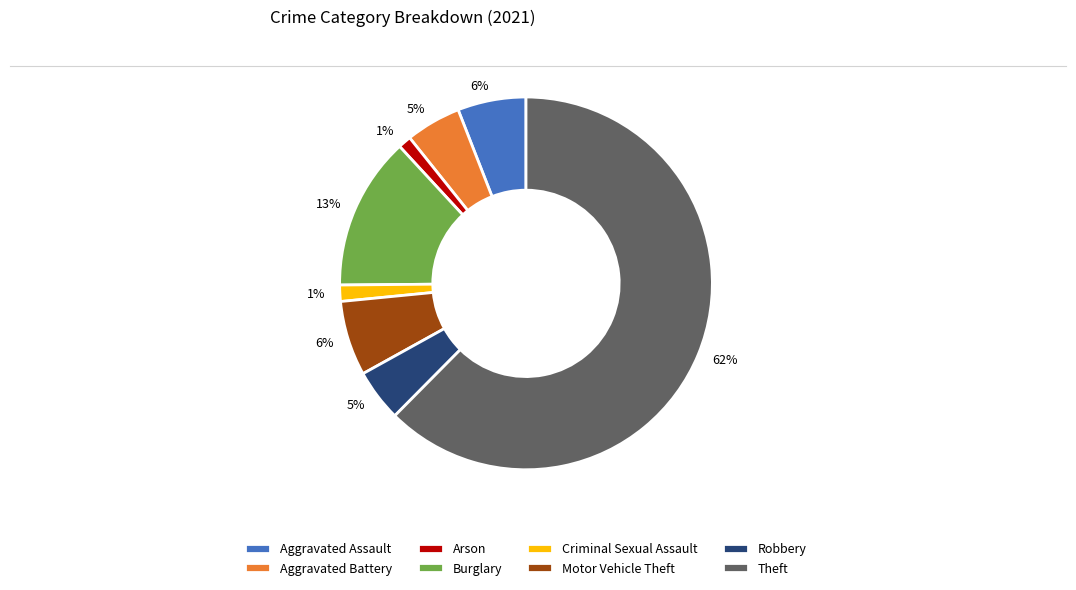

What percentage is the Robbery slice, to the nearest percent?

5%